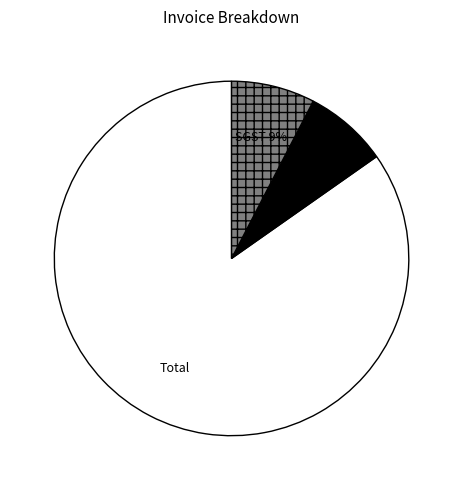

Count the number of slices in the pie.

3